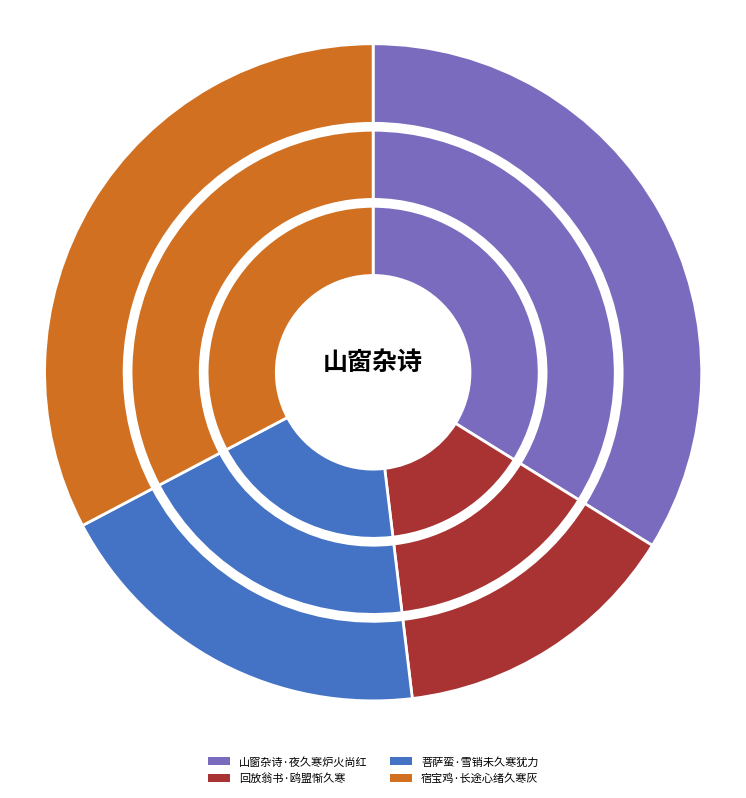

To the nearest percent, what is the combined percentage of 宿宝鸡·长途心绪久寒灰 and 山窗杂诗·夜久寒炉火尚红?

67%